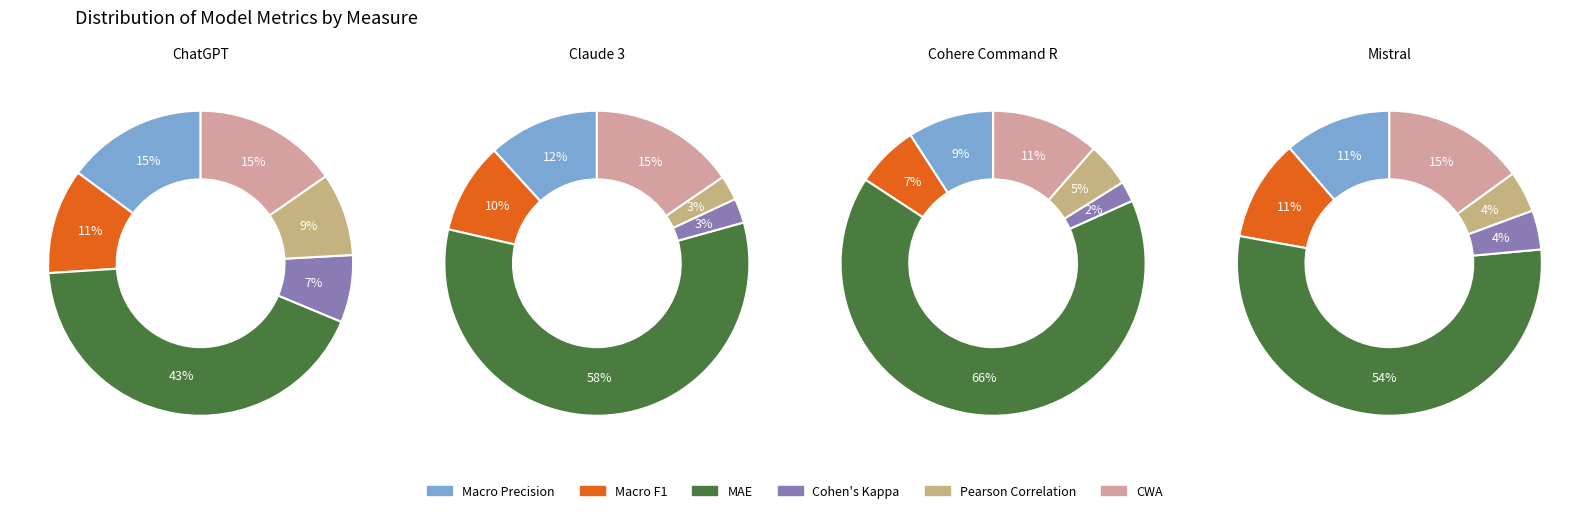

To the nearest percent, what portion does MAE represent?

43%